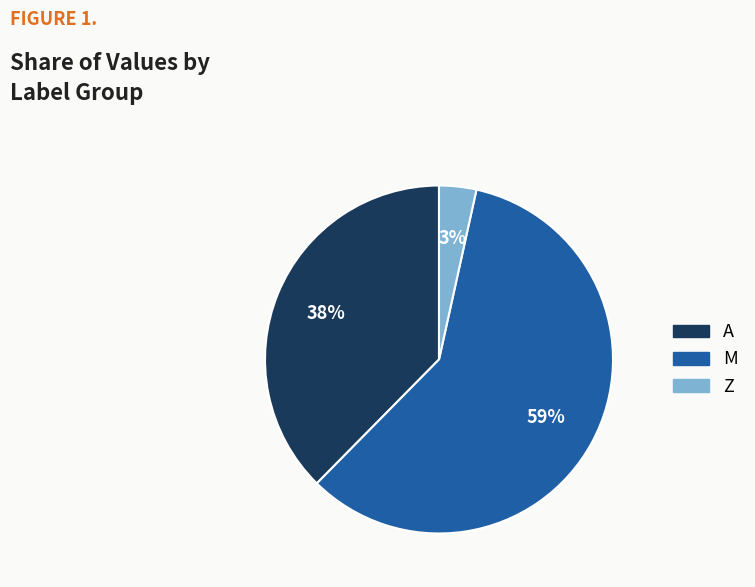

Do A and M together represent more than half of the pie?

Yes